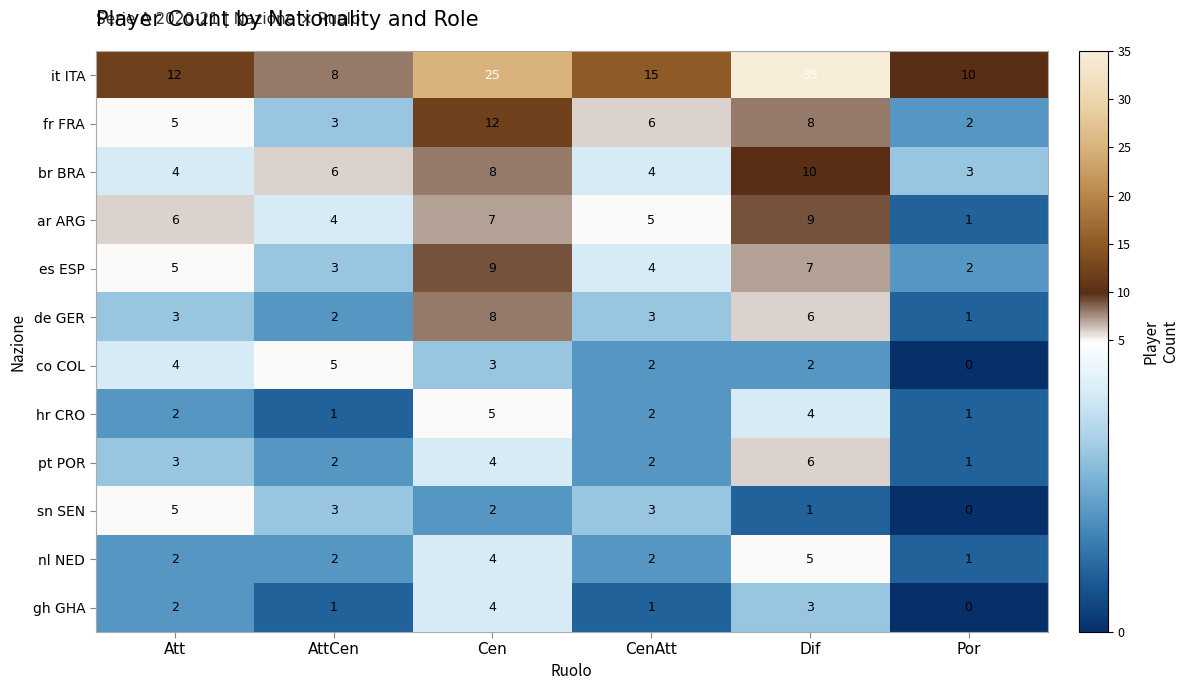

The nl NED series shows 5 at Dif. True or false?

True